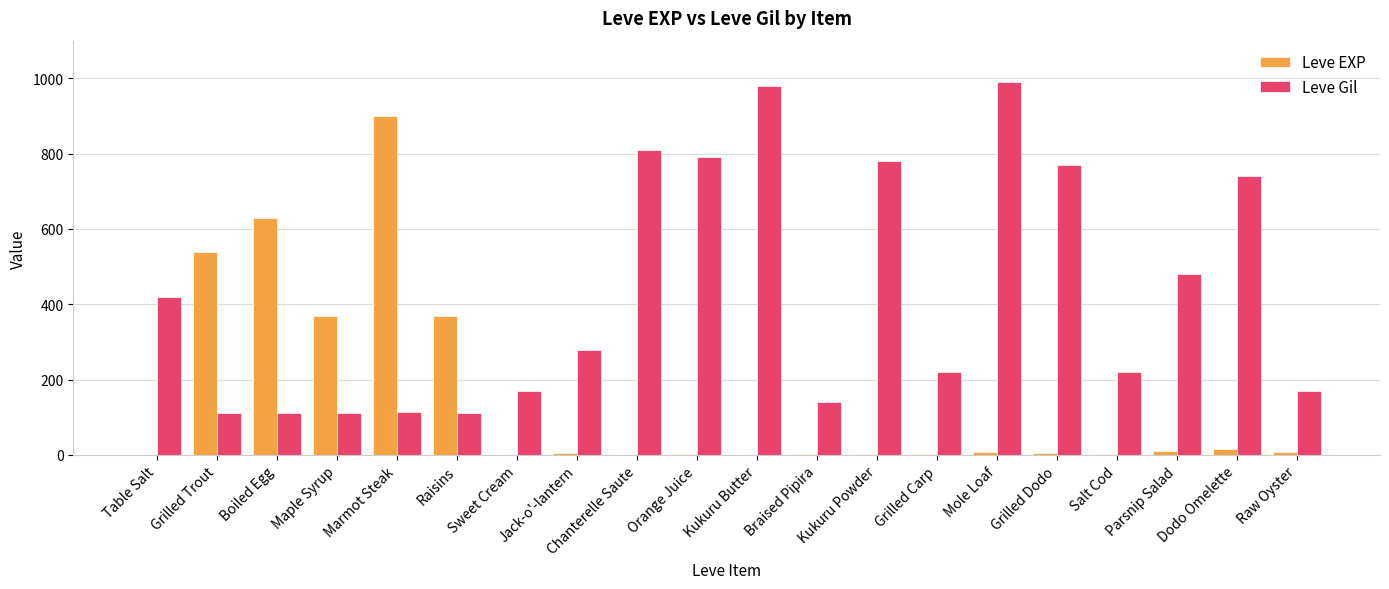

Which category has the highest value in the Leve EXP series?

Marmot Steak